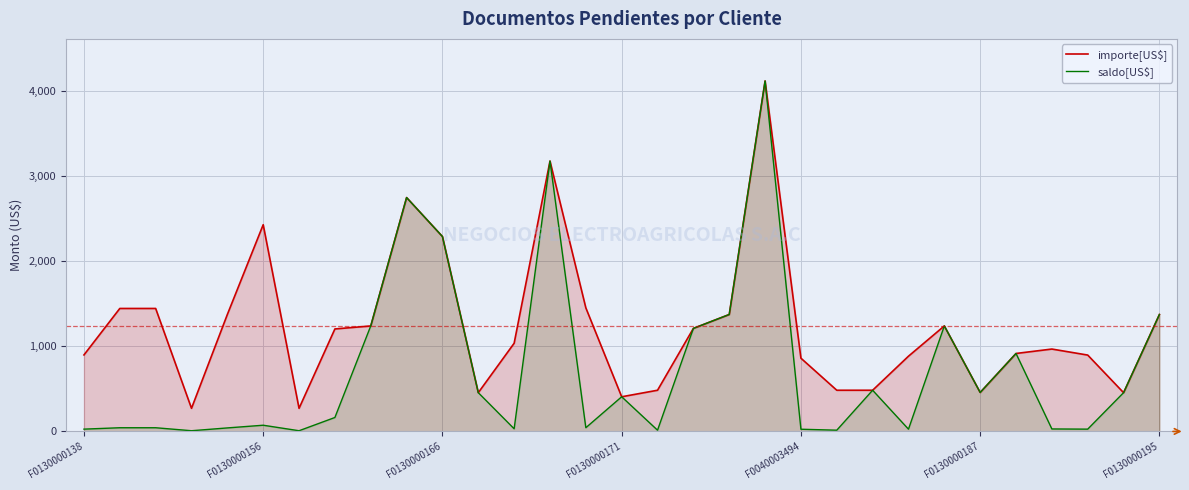

What is the difference between the highest and lowest values at 27?

938.6